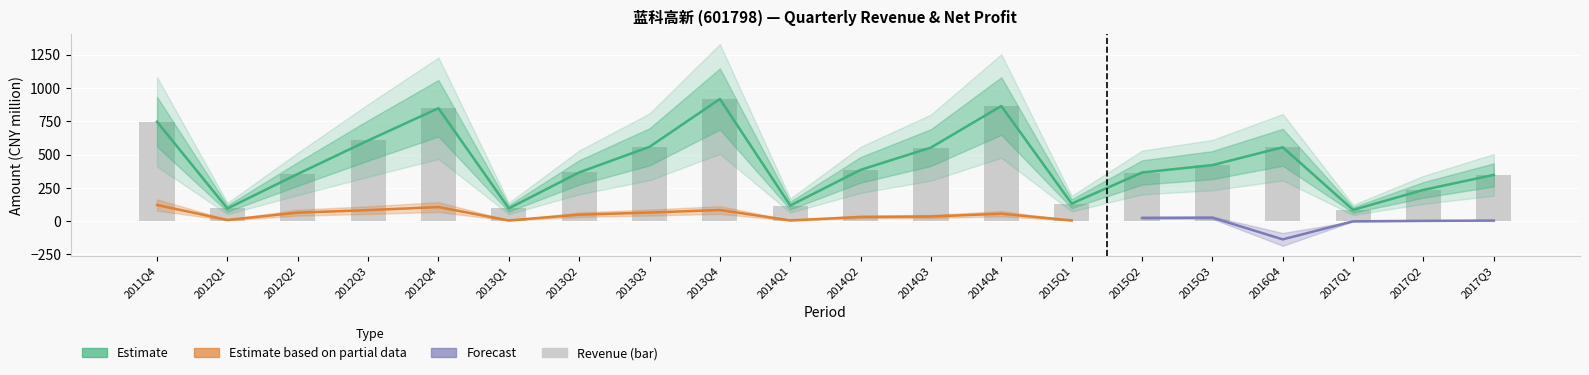

The chart shows a value of 352.6 at 2017Q2. True or false?

False